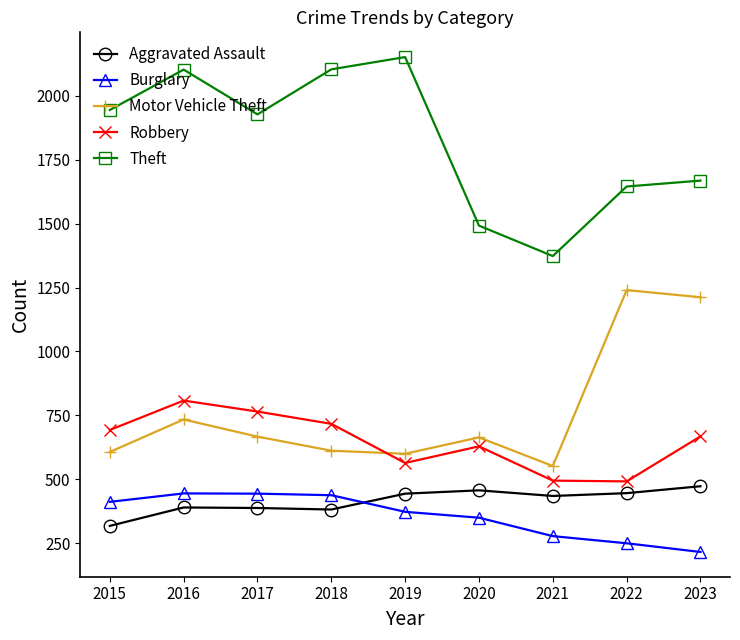

True or false: Theft and Robbery intersect in this chart.

False